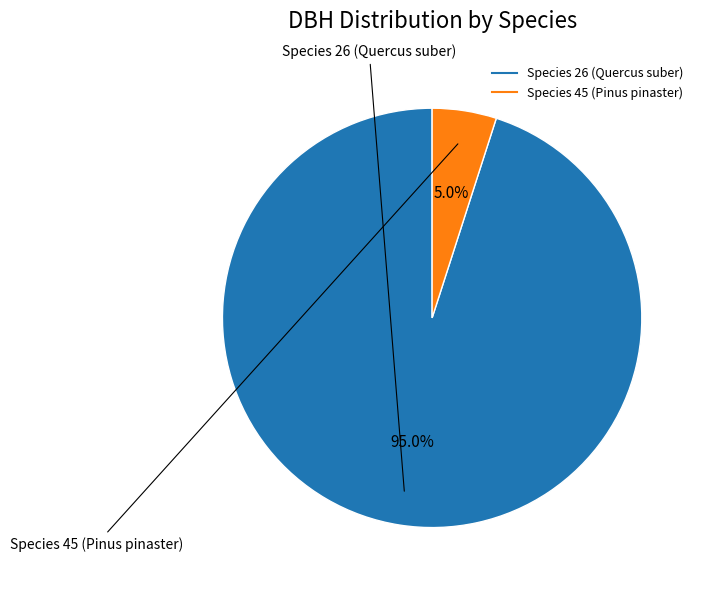

Does any single category account for the majority?

Yes